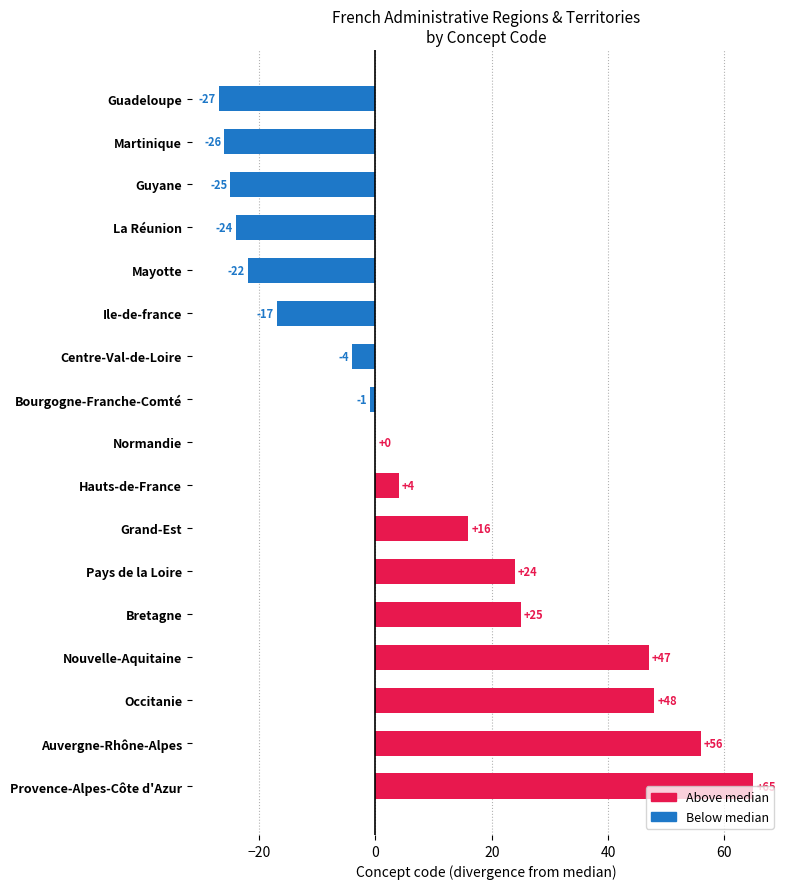

Between Guyane and Bretagne, which is larger?

Bretagne